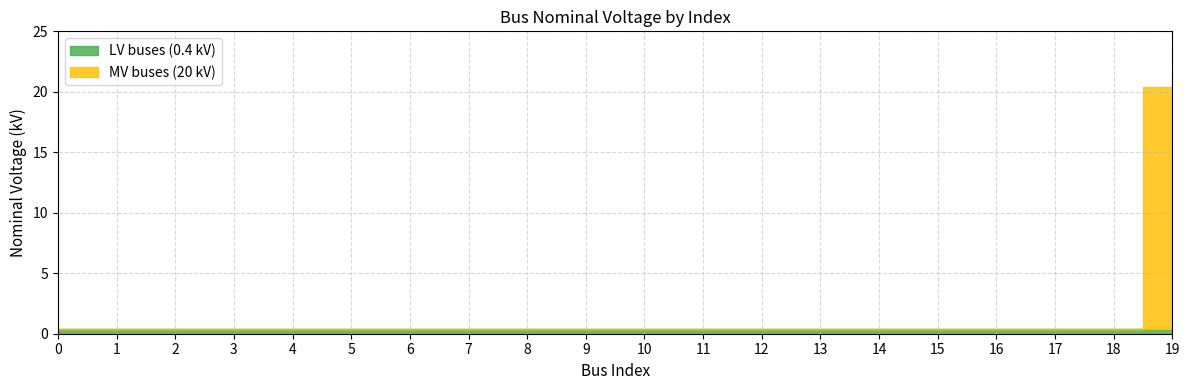

What is the total value across all series at 17?

0.4